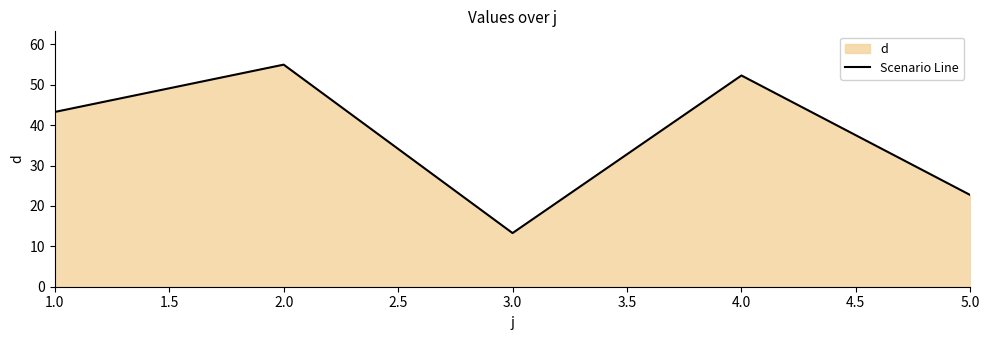

How many data points are less than 43?

2